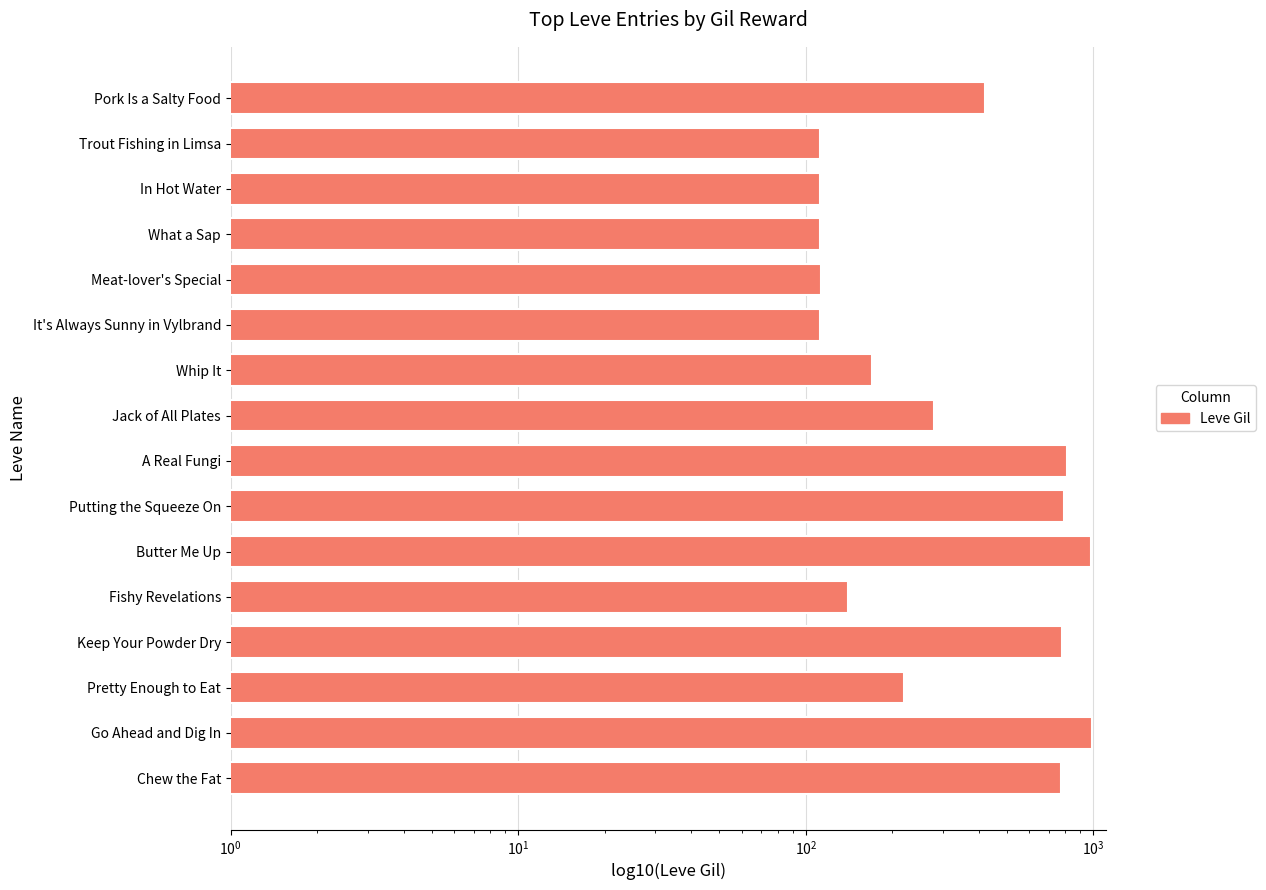

What is the difference between the maximum and second lowest values?

878